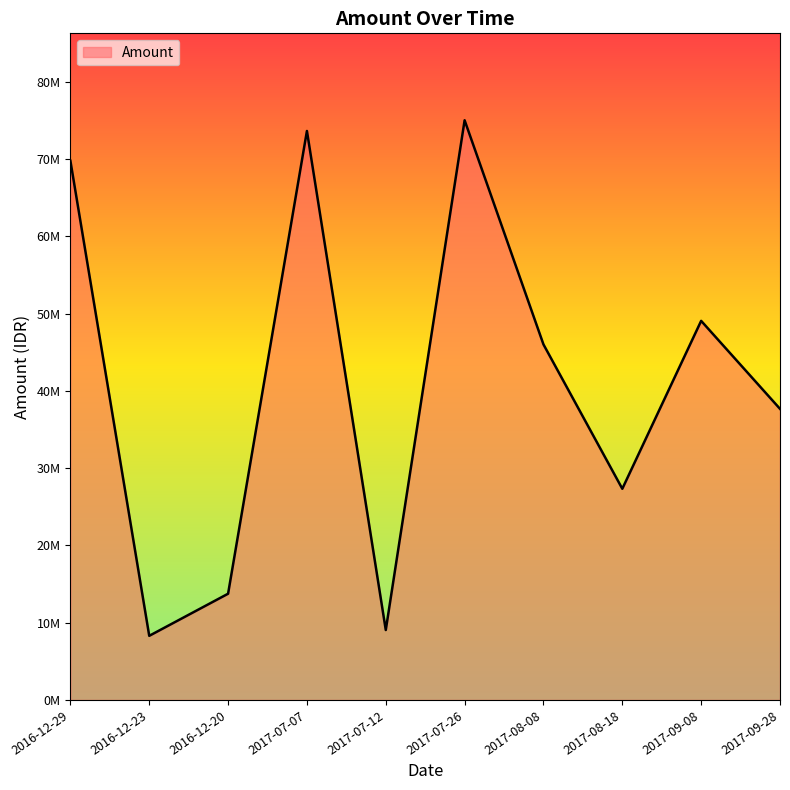

Between 2017-08-08 and 2016-12-20, which is larger?

2017-08-08